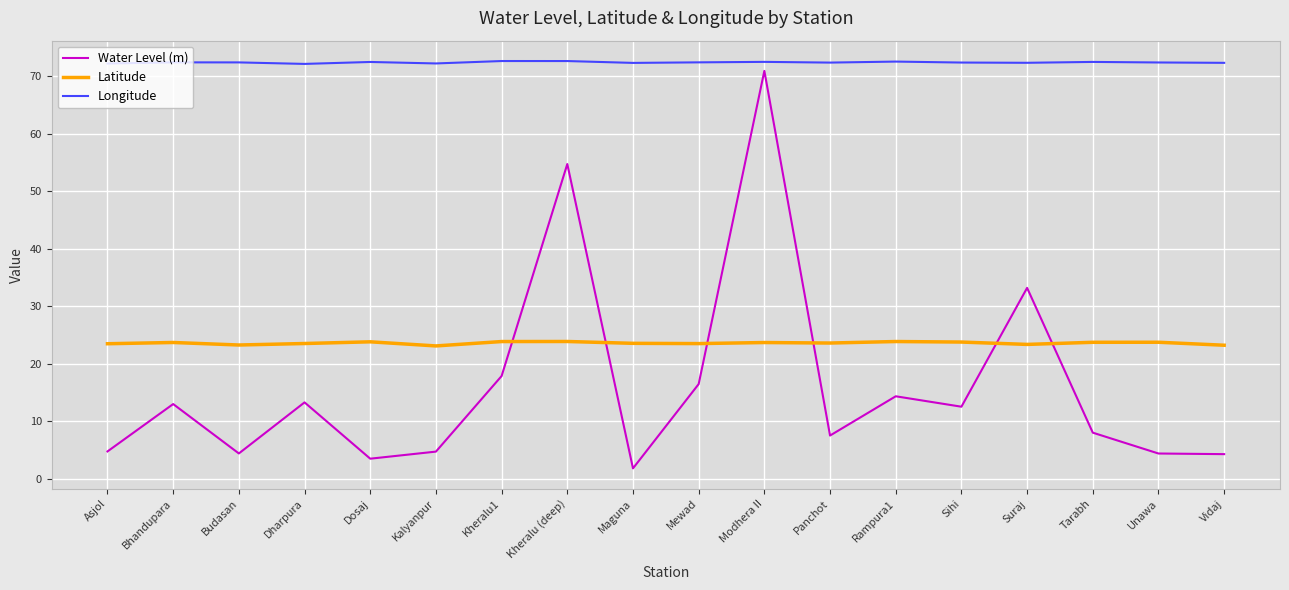

What position from the left is Rampura1?

13